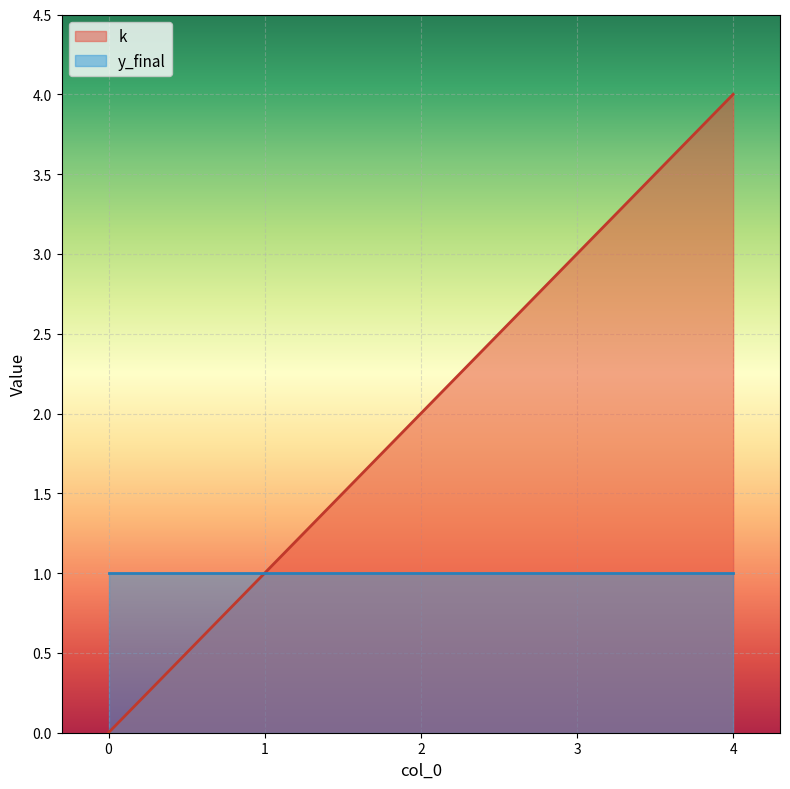

Does the chart display data point markers on the line(s)?

No